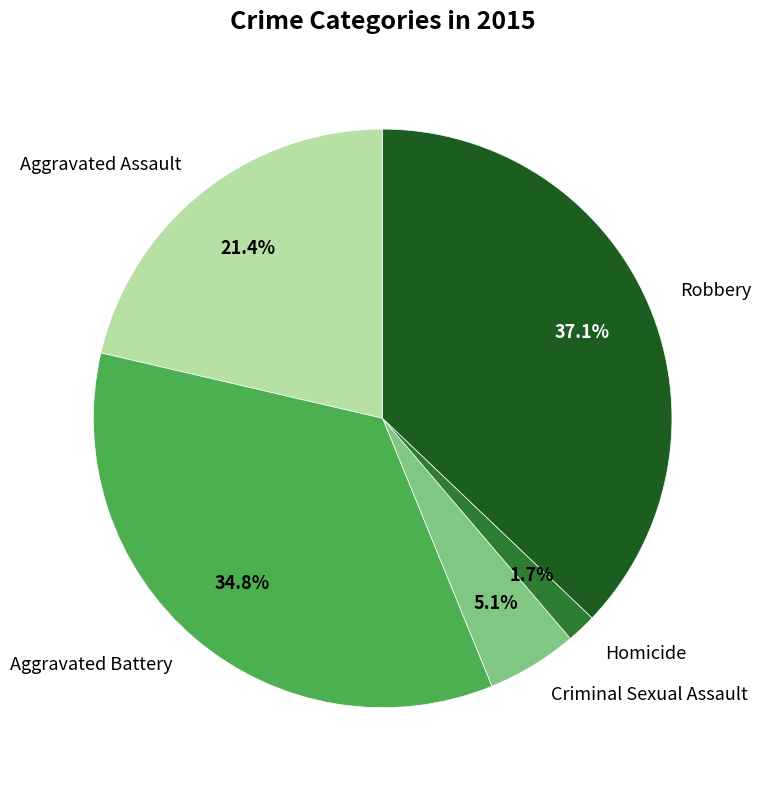

How much of the chart is everything except Criminal Sexual Assault?

94.9%